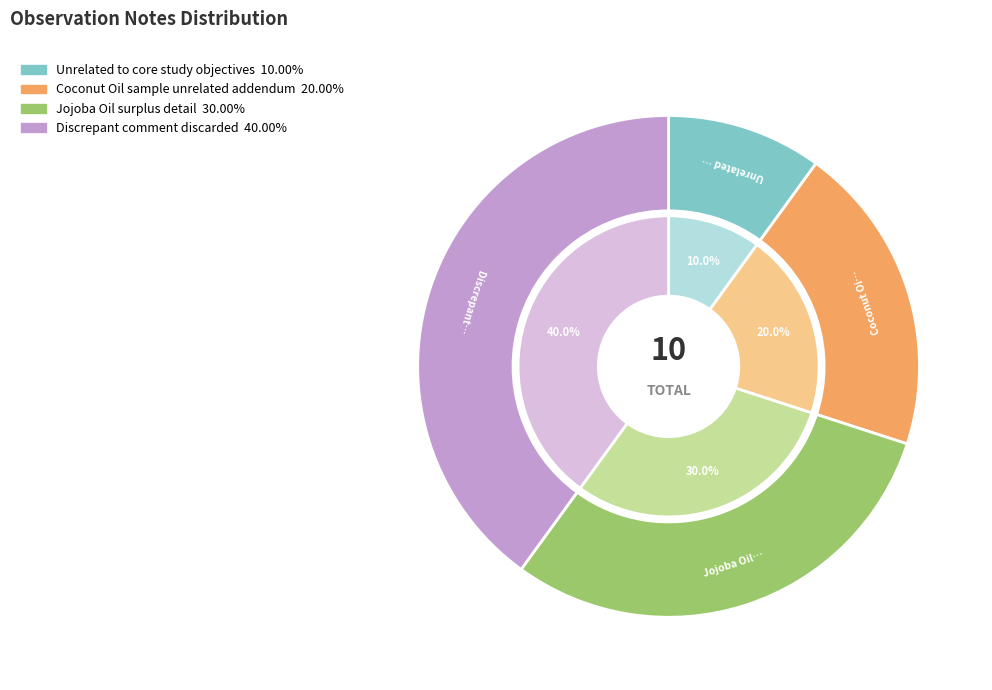

What percentage is the Coconut Oil sample unrelated addendum slice, to the nearest percent?

20%